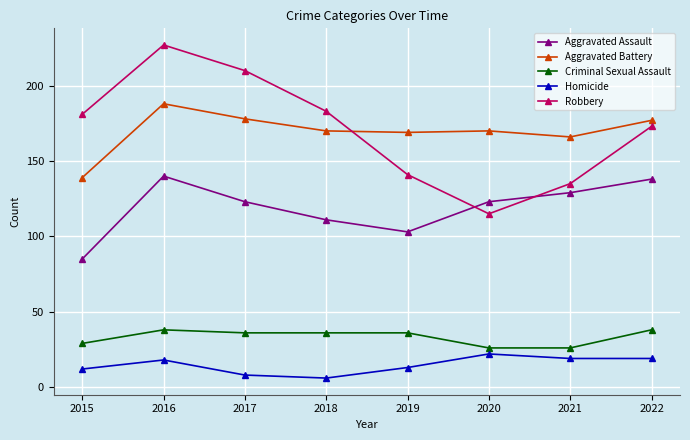

Which series has the largest range (max minus min)?

Robbery